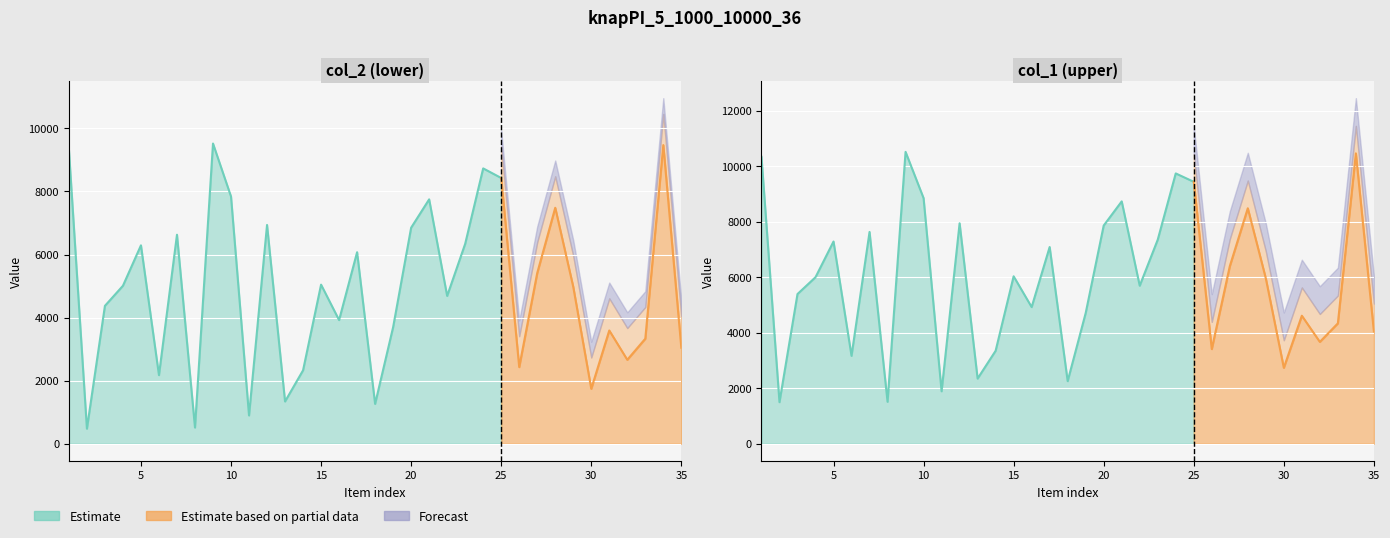

The value of col_3 at 8 is 2. True or false?

False